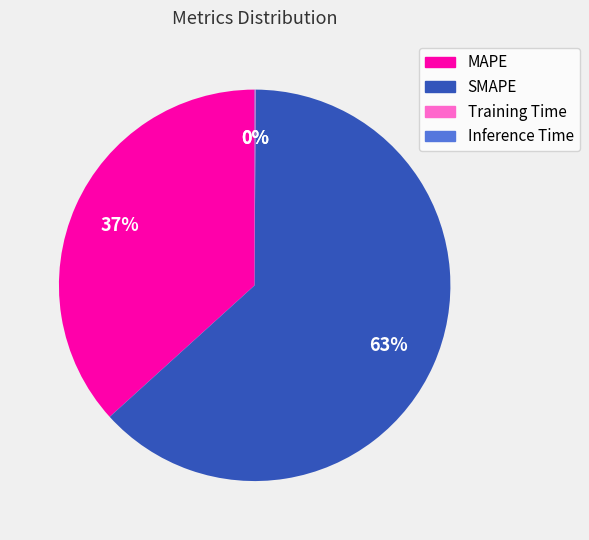

The SMAPE slice represents 54% of the pie. True or false?

False